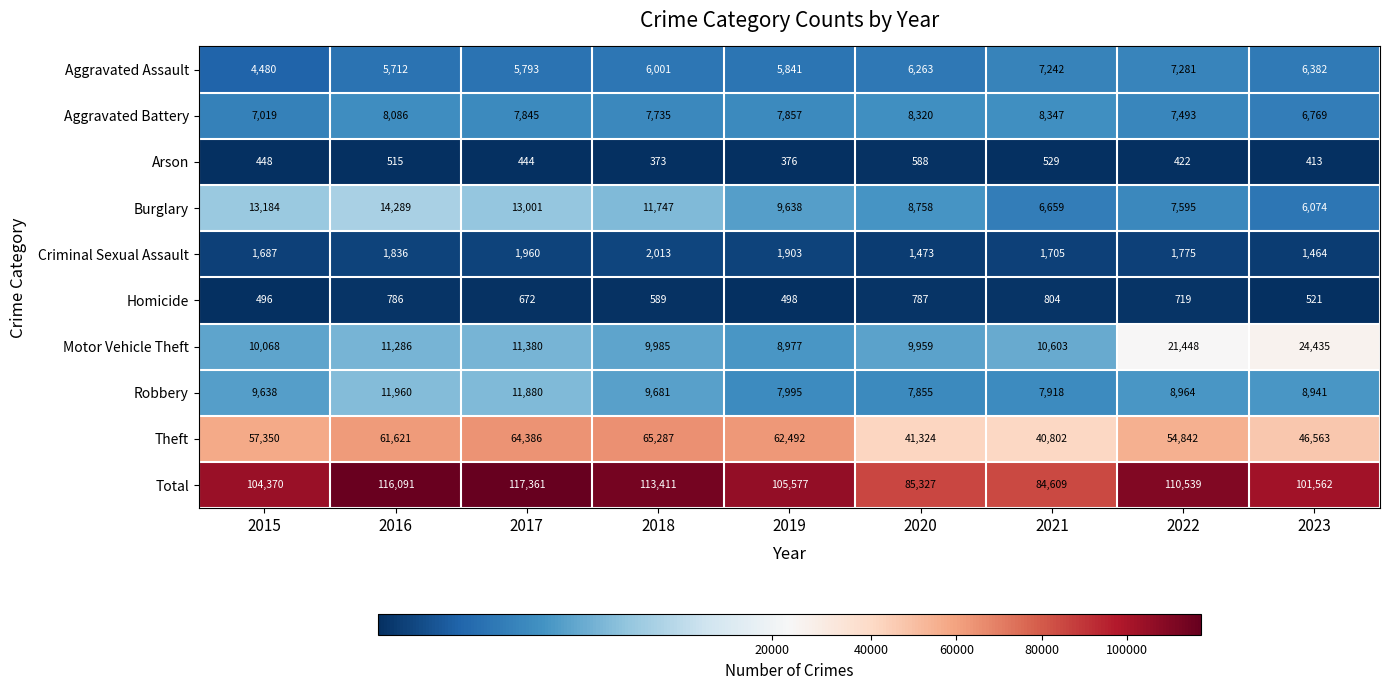

At how many categories does at least one series exceed 32498?

9